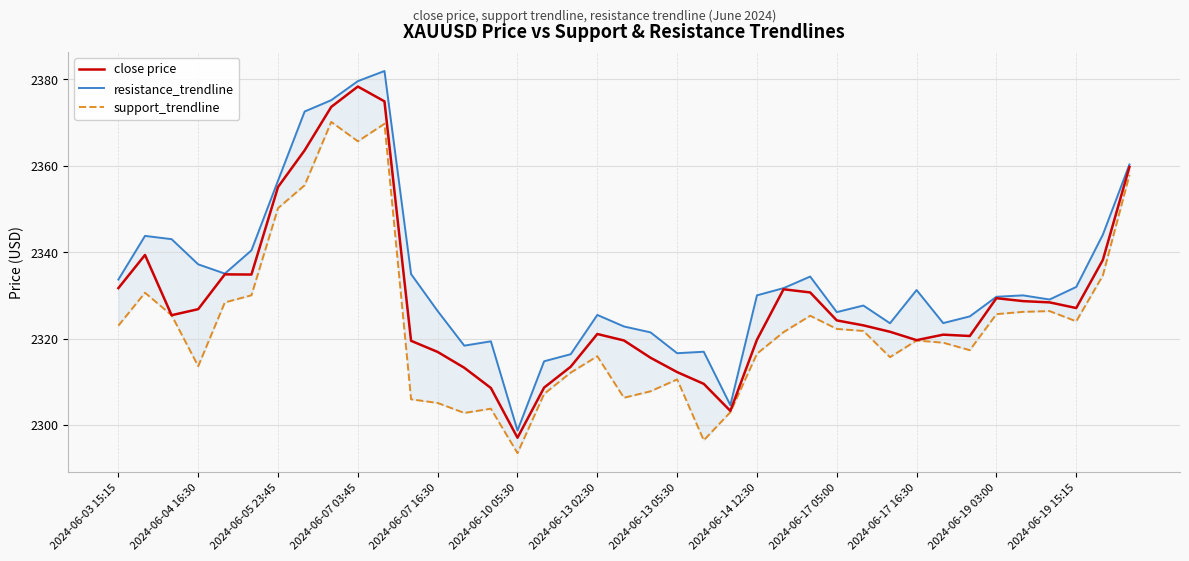

Which series has the largest total across all categories?

resistance_trendline